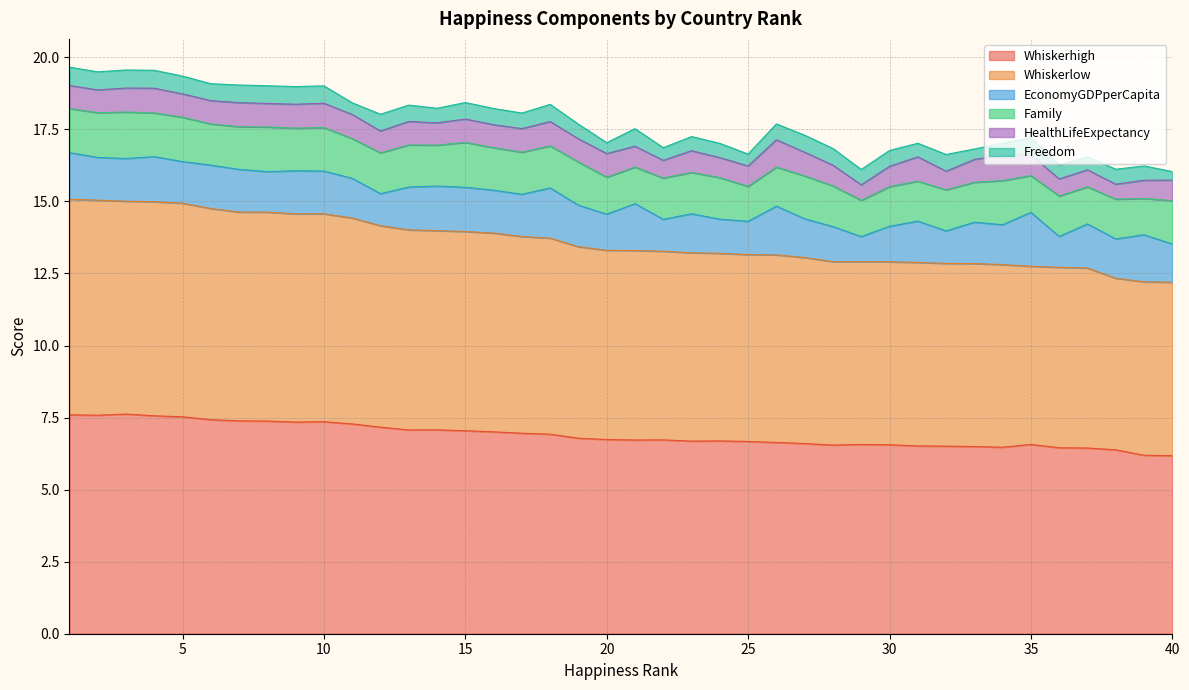

How many distinct data groups are displayed?

6